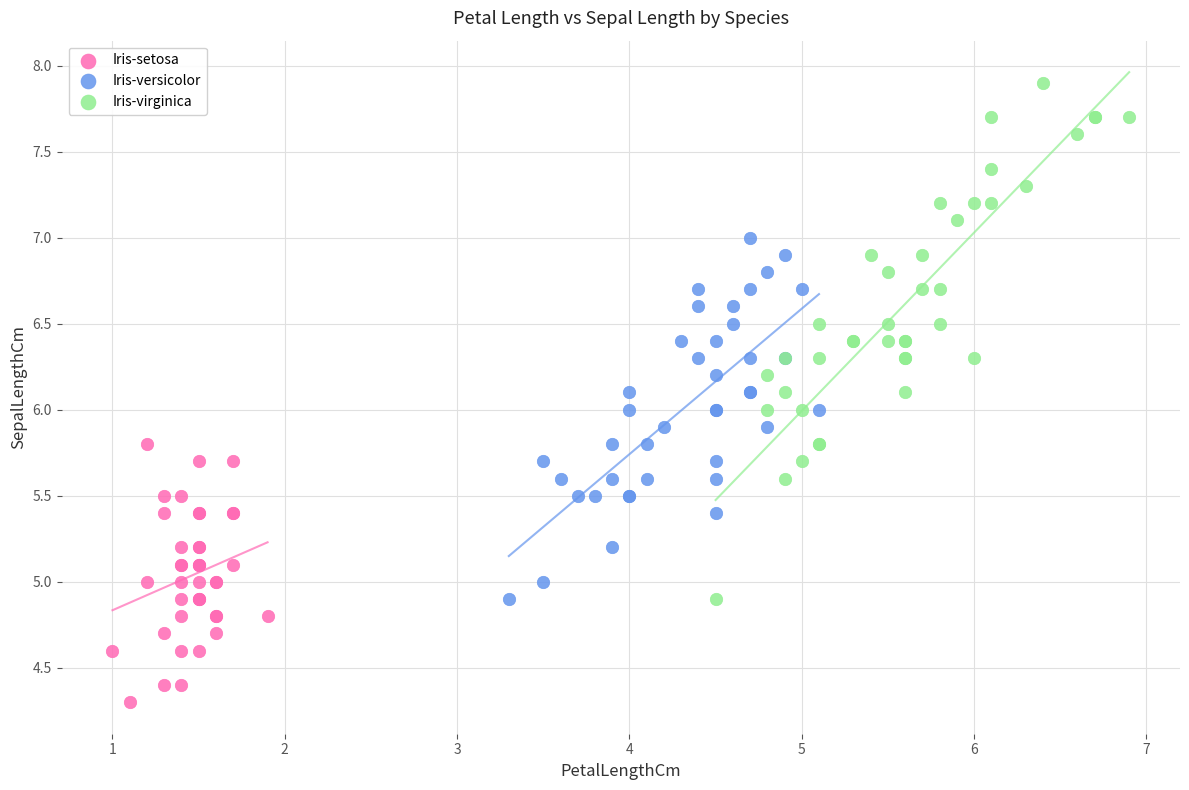

Which series contains the lowest Y value?

Iris-setosa